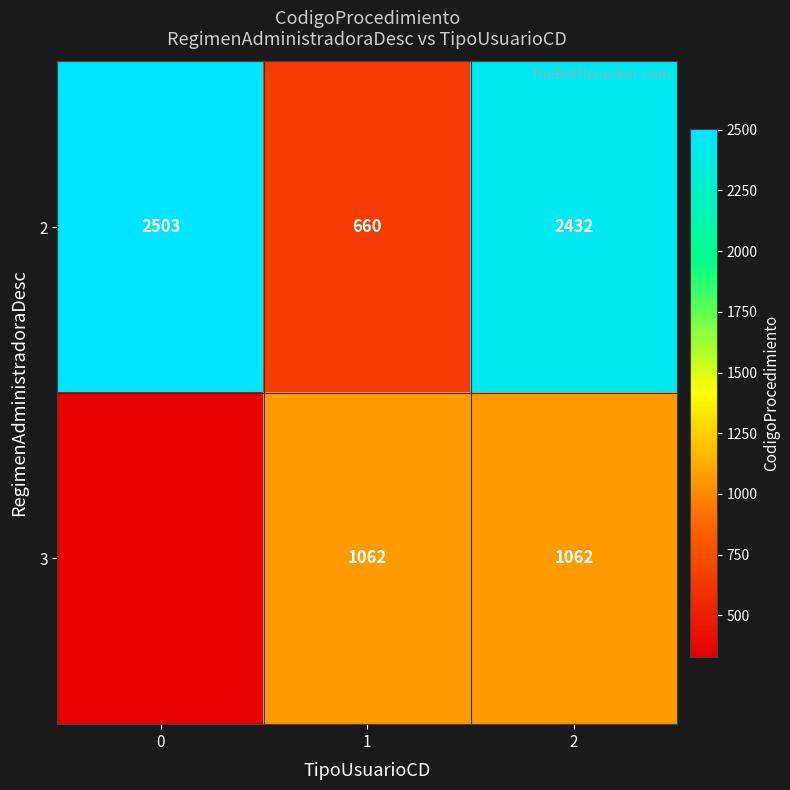

Which series changed the most between 1 and 2?

2